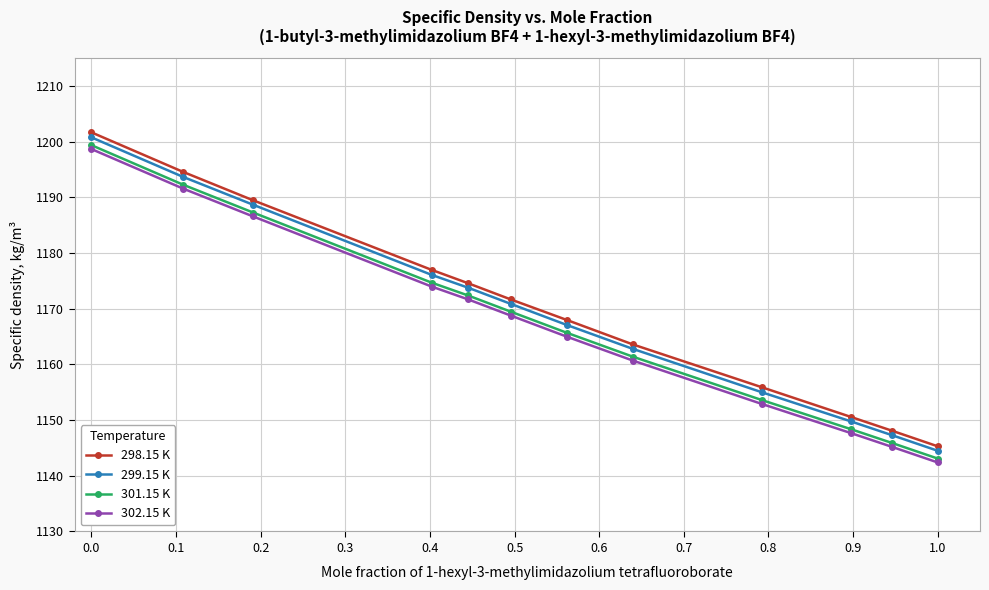

What is the minimum value shown in the chart?

1142.4